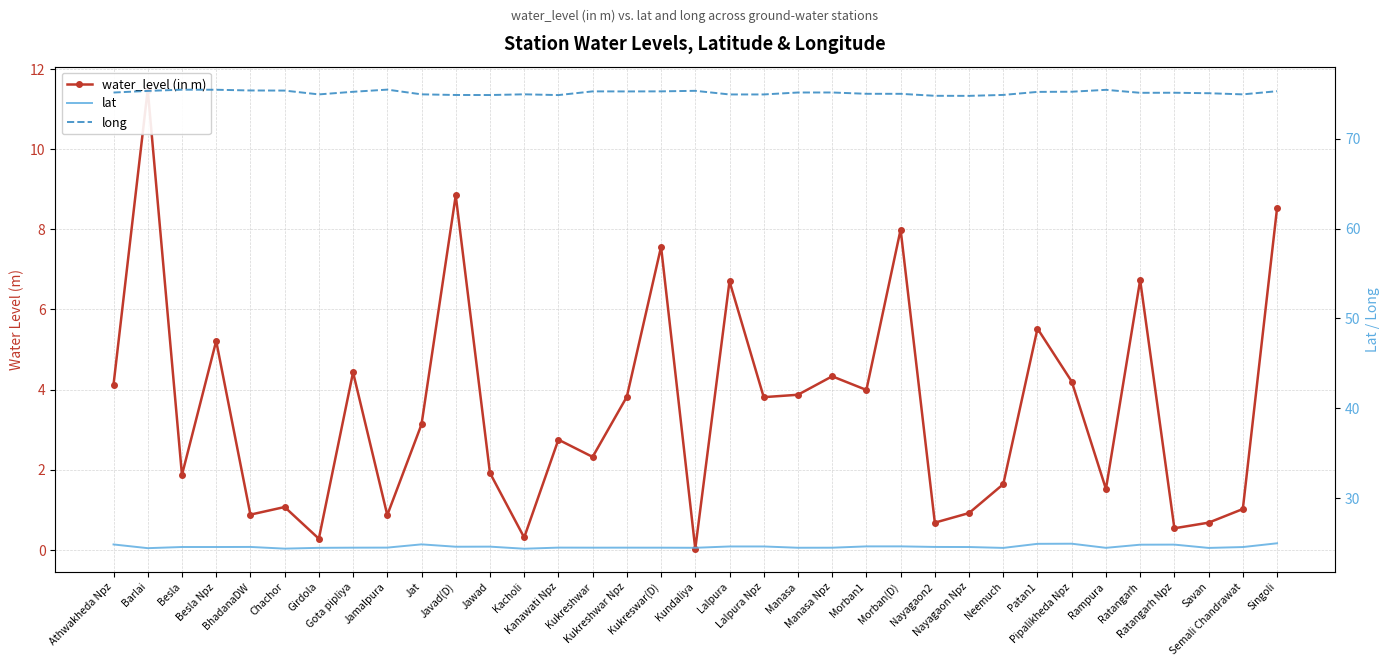

Which series has the widest spread of values?

water_level (in m)